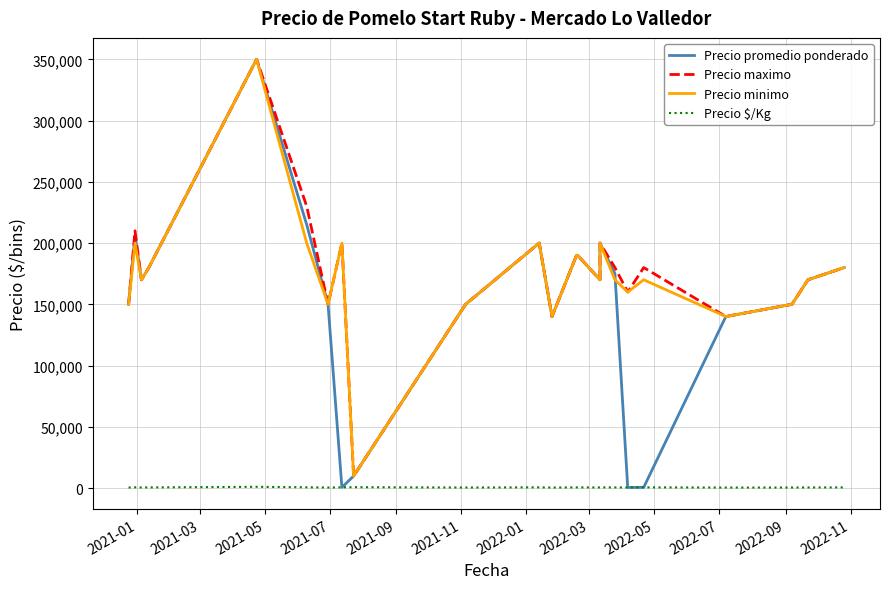

What is the label of the 1st point from the left?

2021-01